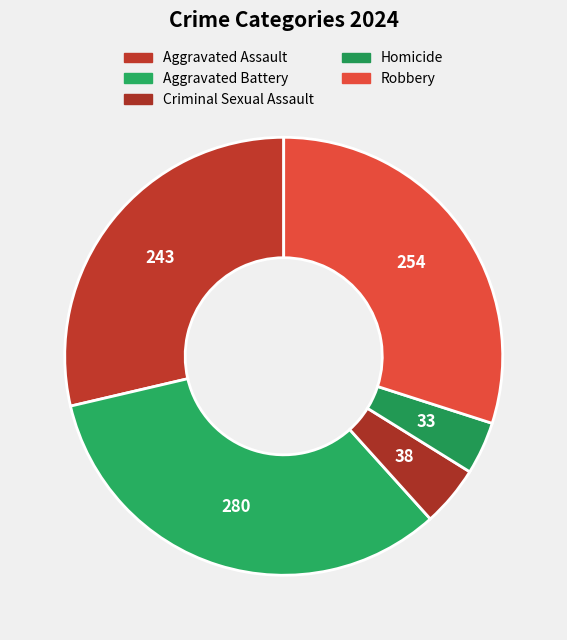

True or false: Aggravated Battery accounts for 41% of the total.

False